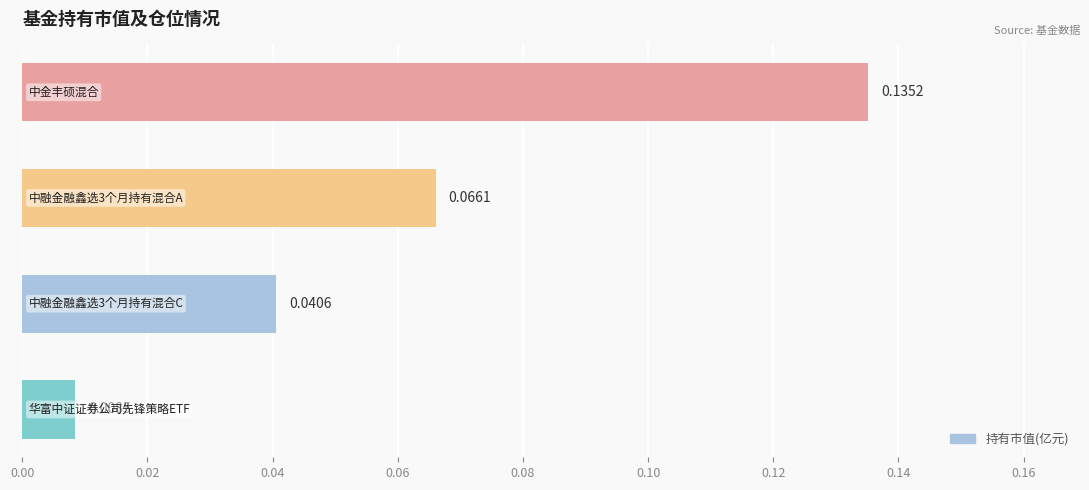

What is the sum of all values?

0.3